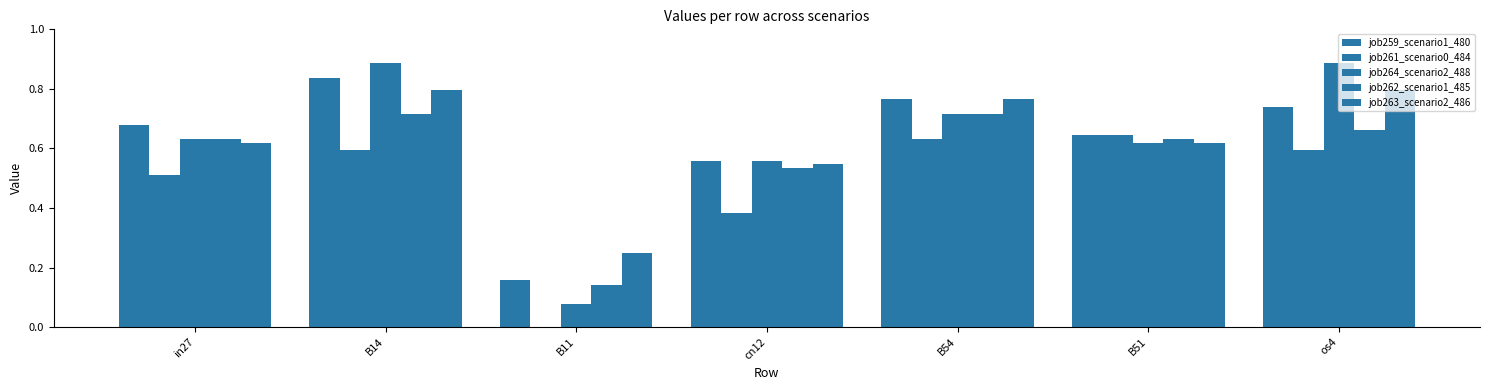

Does the chart contain stacked bars?

No